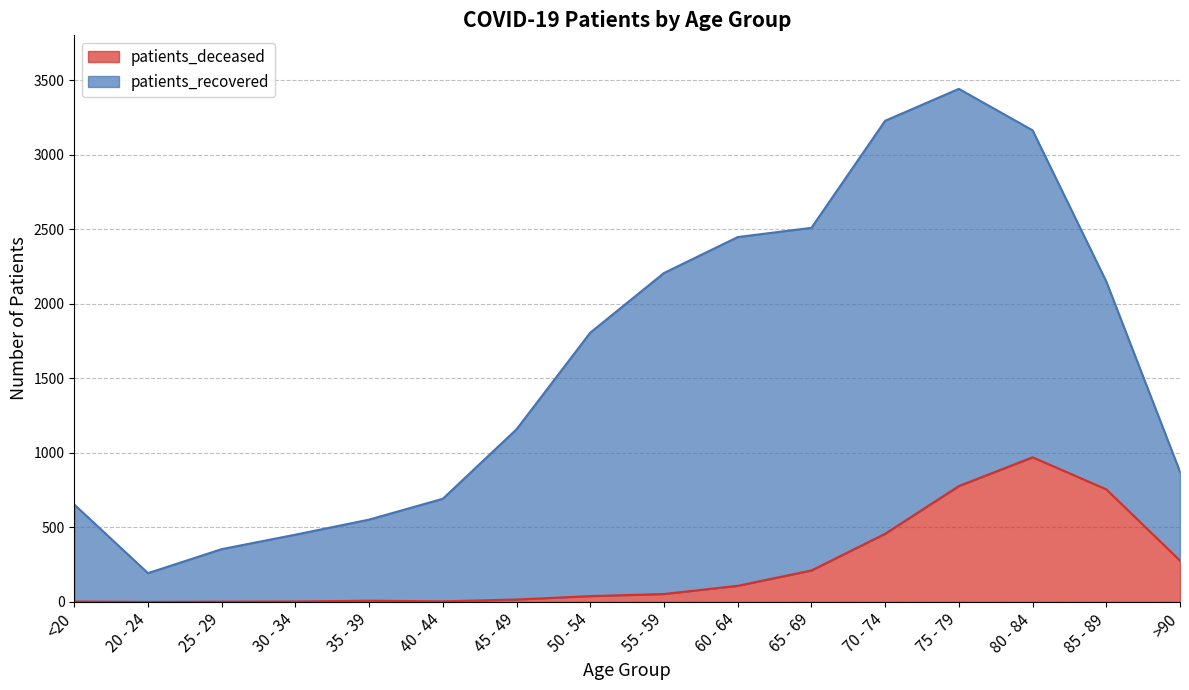

Approximately how many times larger is the value at >90 compared to 80 - 84?

0.3